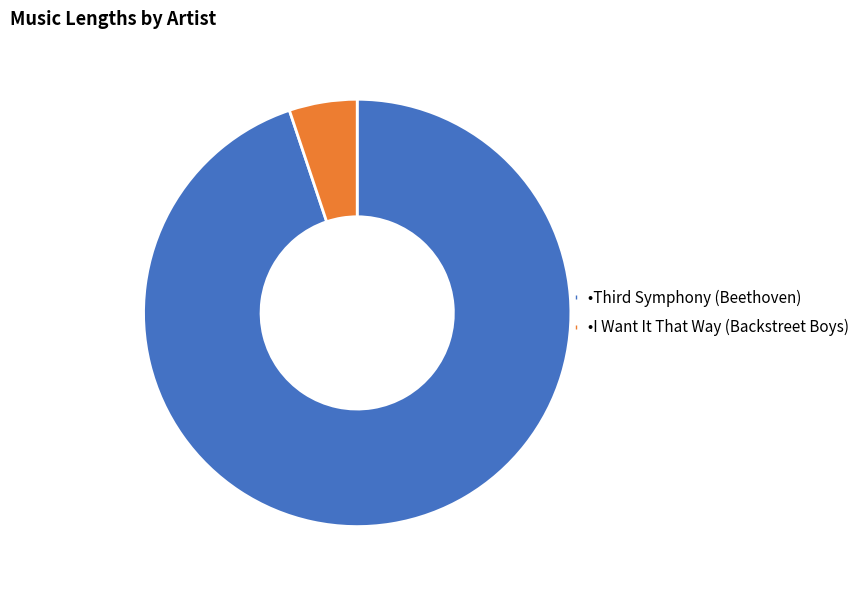

Is there any slice that represents more than half of the pie?

Yes